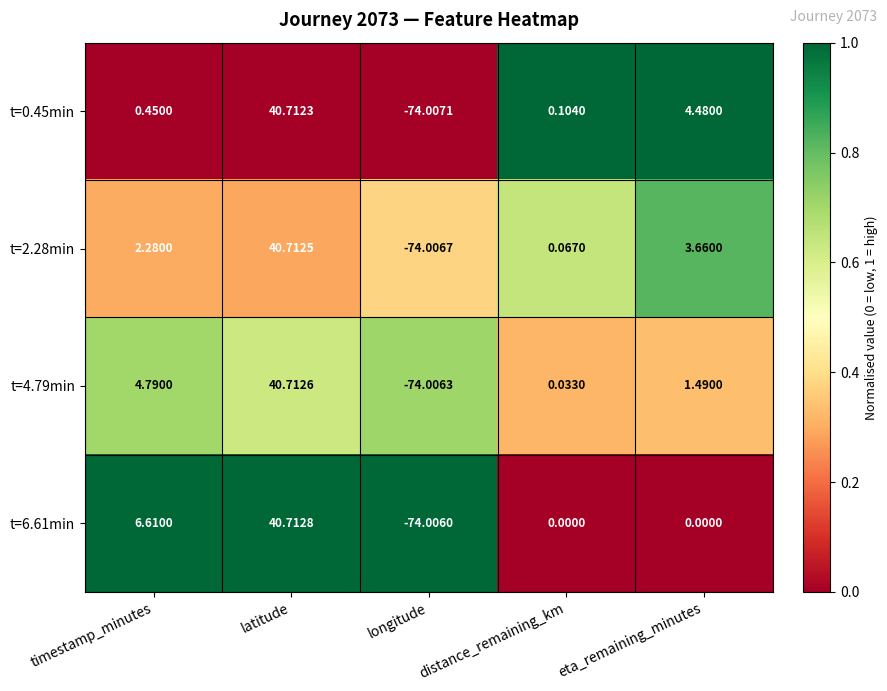

Which category has the lowest value in the t=6.61min series?

longitude